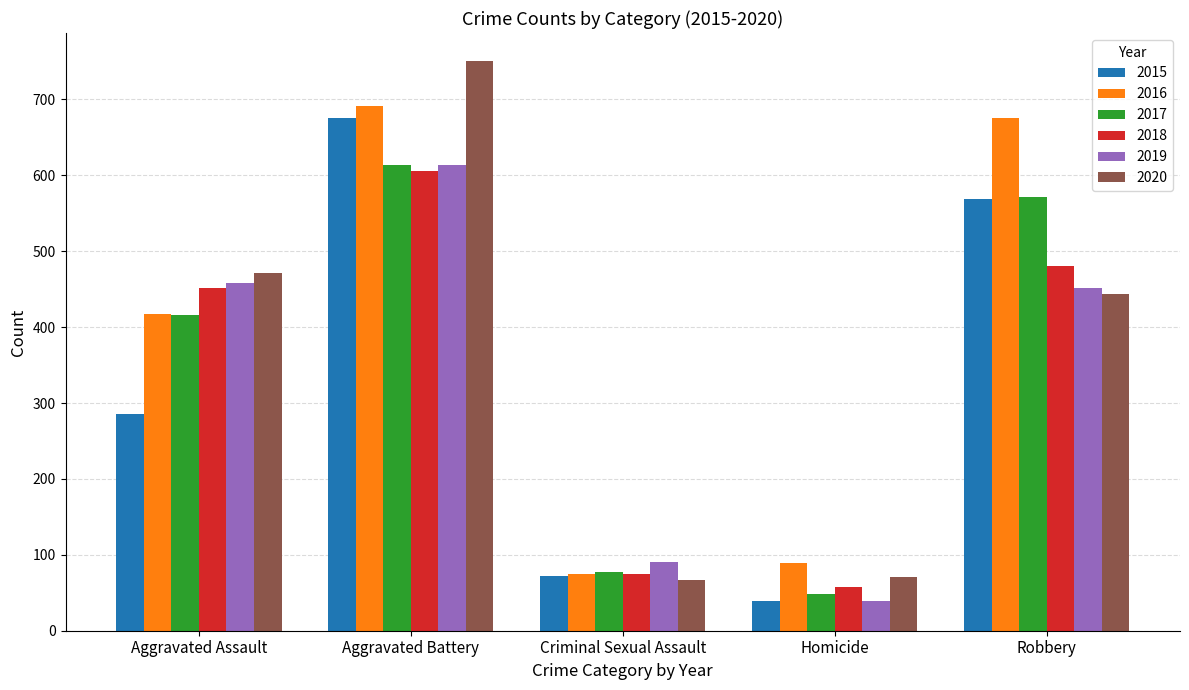

Rank the categories by 2015 value from lowest to highest.

Homicide, Criminal Sexual Assault, Aggravated Assault, Robbery, Aggravated Battery